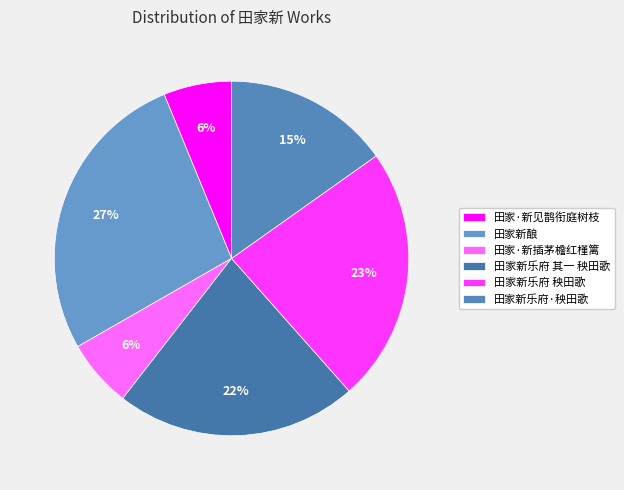

Does 田家新乐府·秧田歌 account for over 50% of the chart?

No